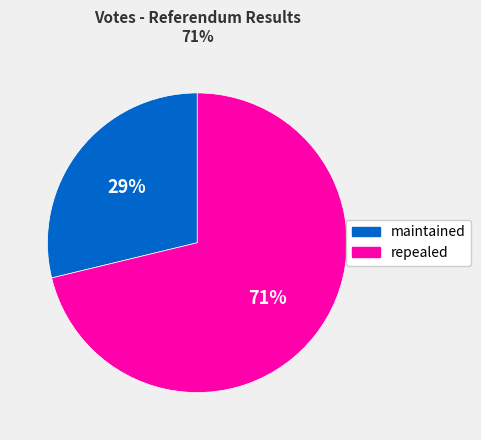

Is repealed the majority of the pie?

Yes